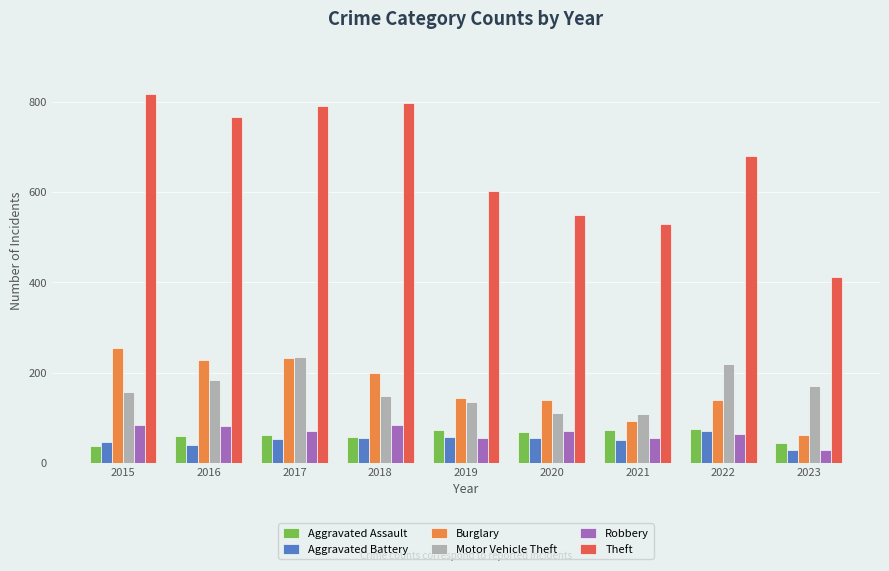

True or false: Robbery has a value of 84 at 2015.

True